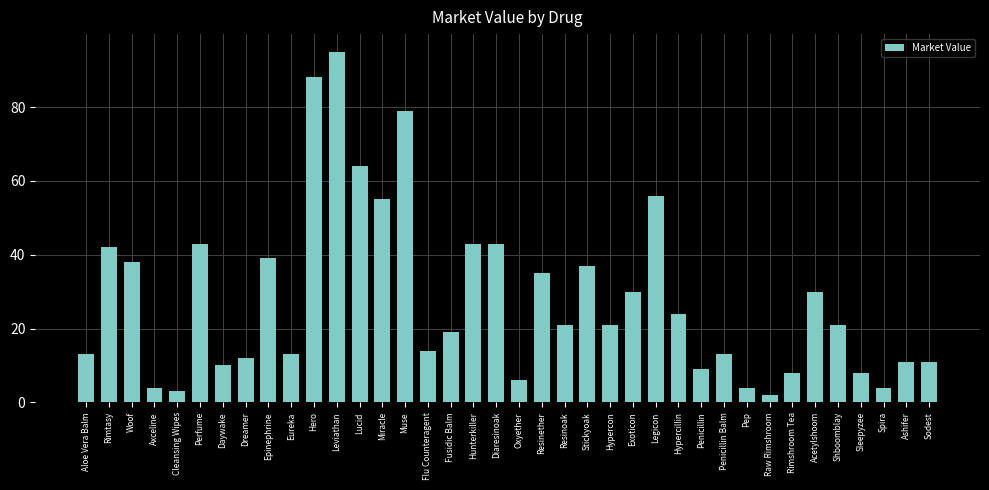

What is the smallest value displayed?

2